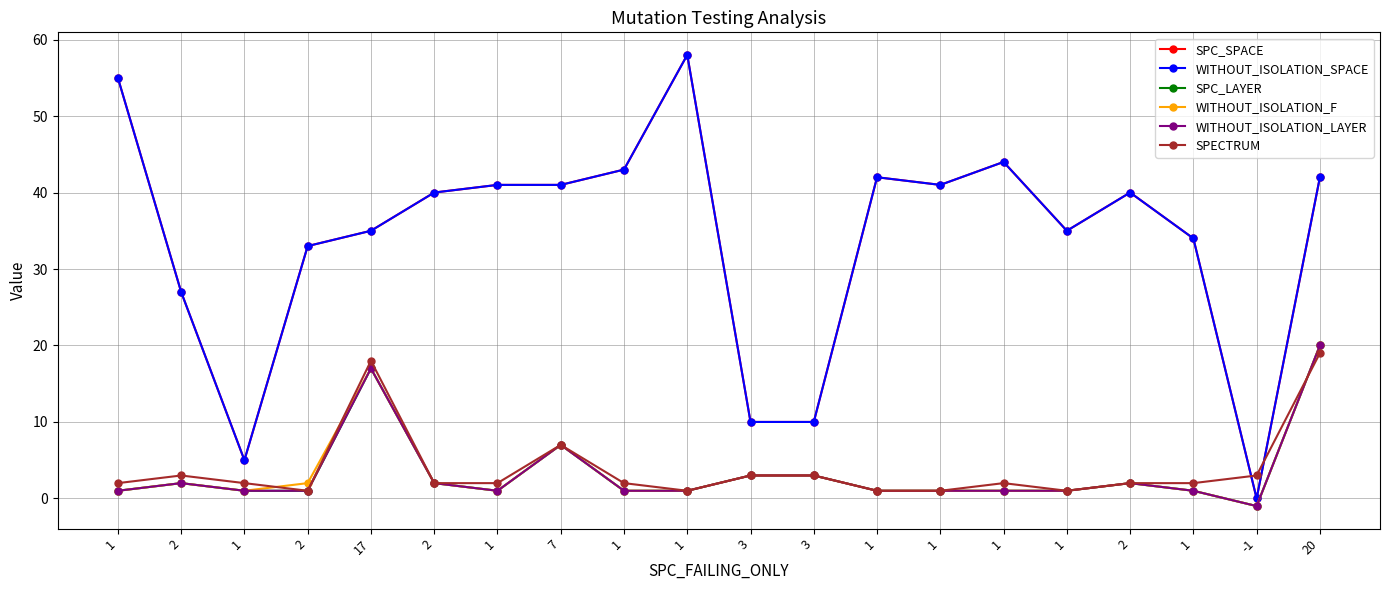

What is the label of the 15th point from the right?

2